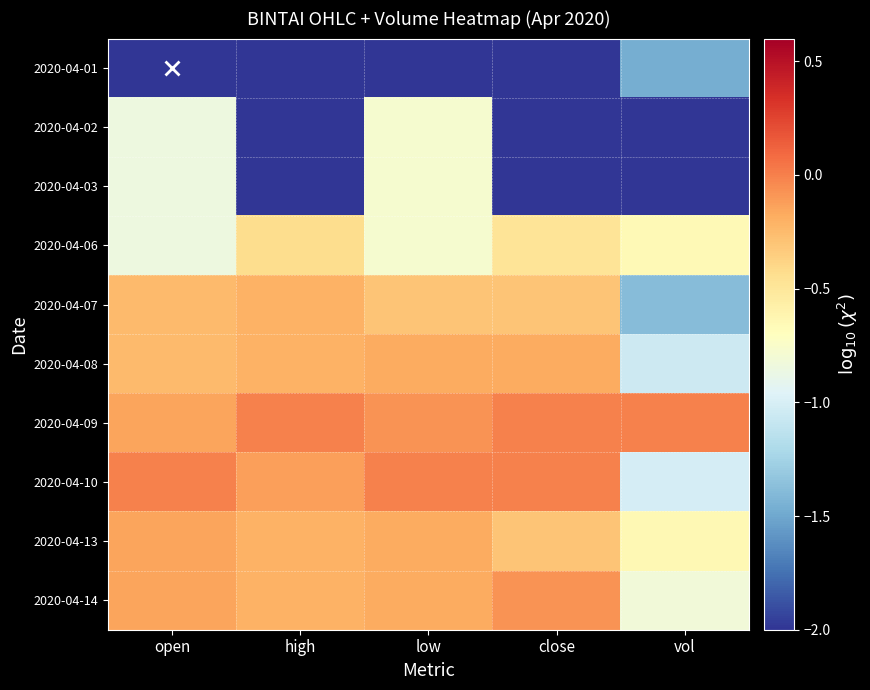

How many data points does each series have?

5